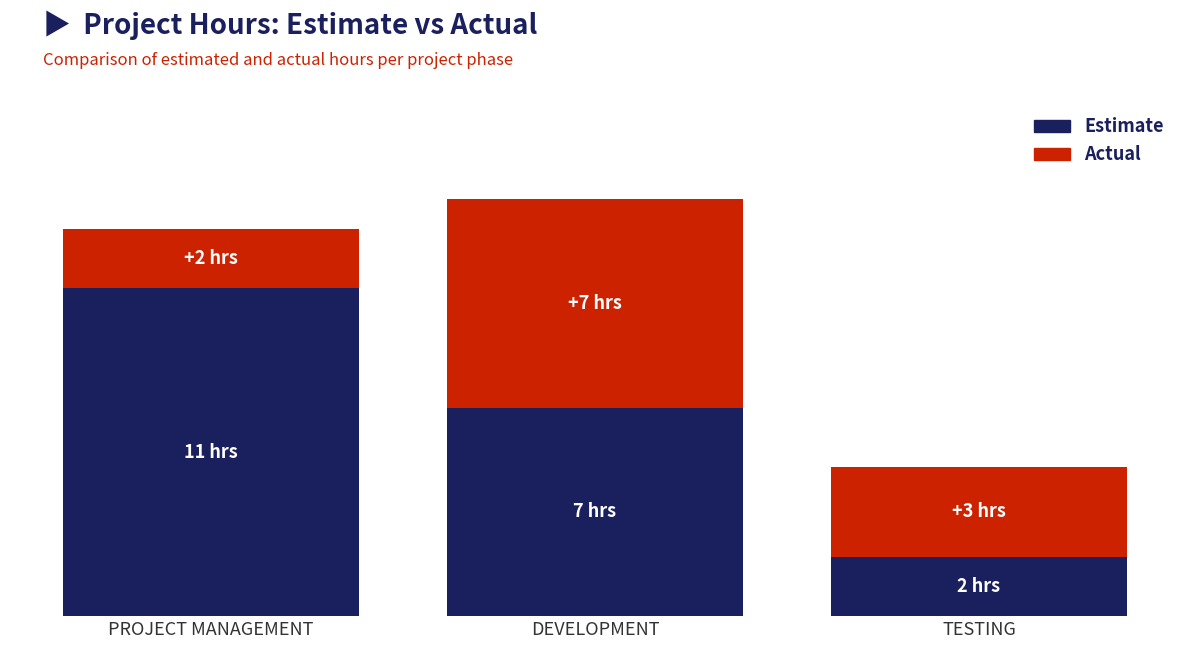

What are all the series names shown in the legend?

Estimate, Actual